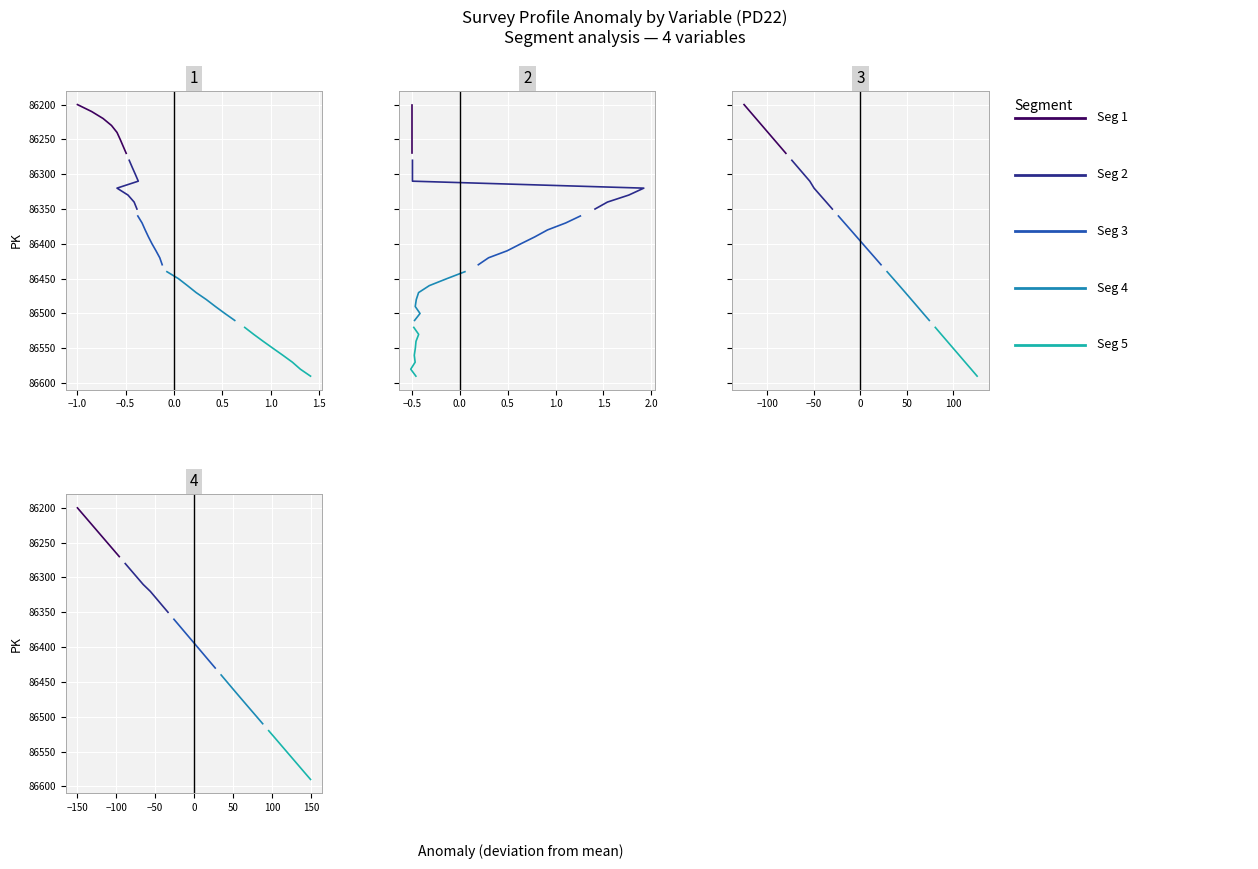

What is the sum of all Seg 4 values?

691800